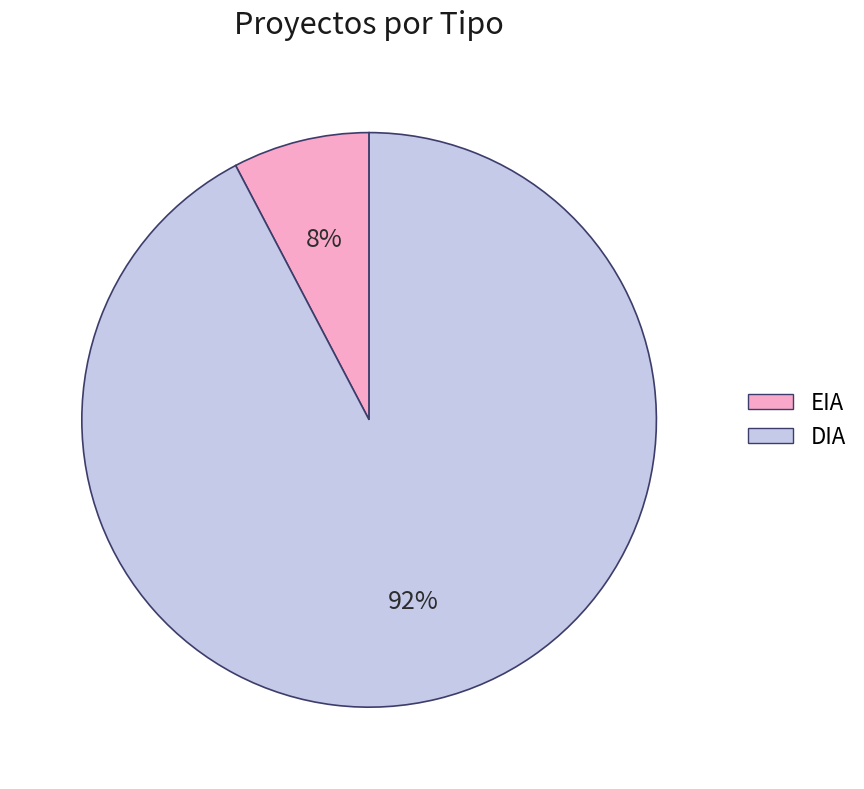

Rank the categories by value from highest to lowest.

DIA, EIA